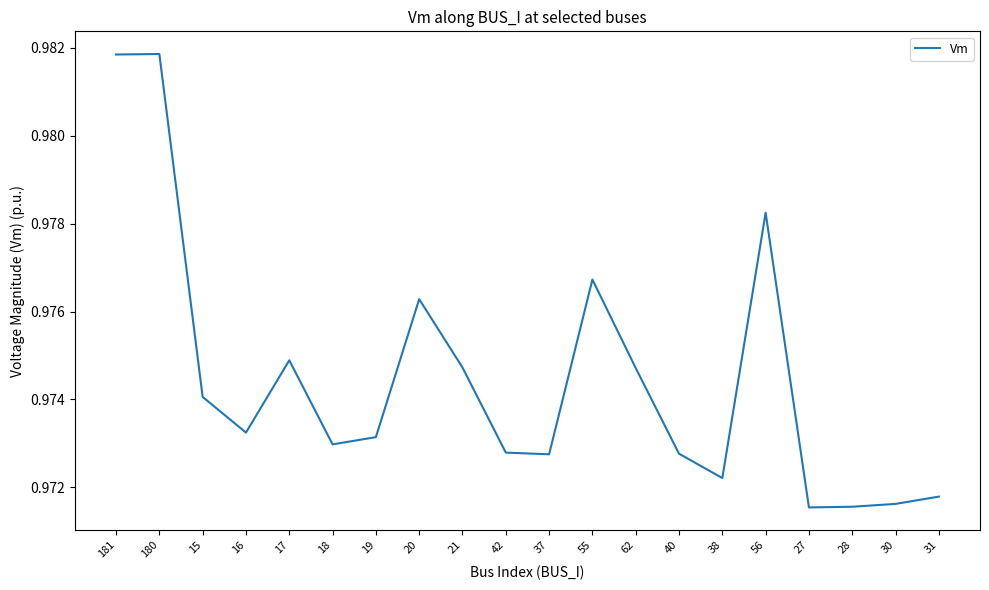

What position from the right is 38?

6